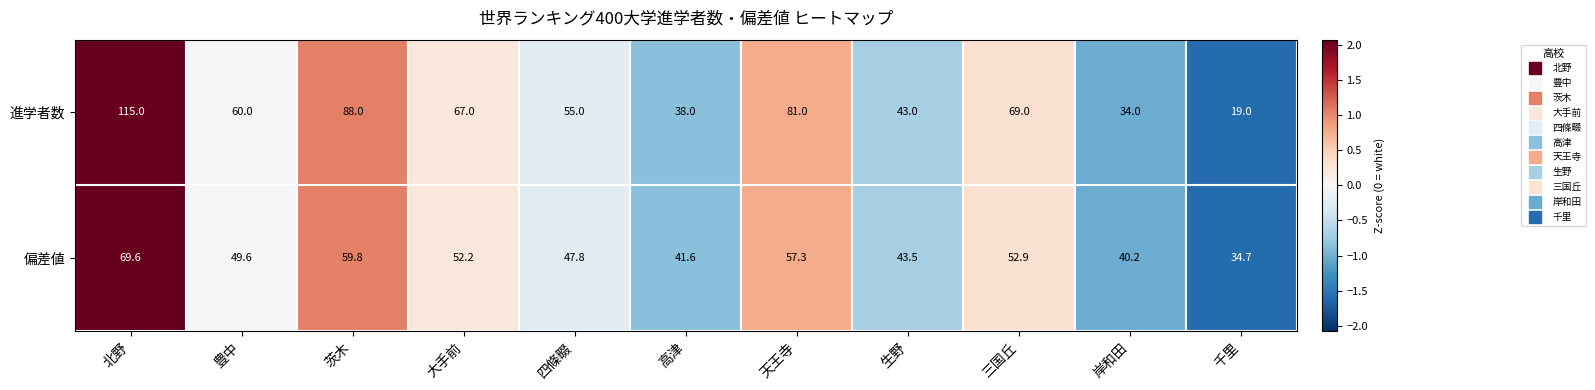

Reading right to left, transcribe all the data shown in this chart.

進学者数: 千里=19.0	岸和田=34.0	三国丘=69.0	生野=43.0	天王寺=81.0	高津=38.0	四條畷=55.0	大手前=67.0	茨木=88.0	豊中=60.0	北野=115.0
偏差値: 千里=34.7	岸和田=40.2	三国丘=52.9	生野=43.5	天王寺=57.3	高津=41.6	四條畷=47.8	大手前=52.2	茨木=59.8	豊中=49.6	北野=69.6